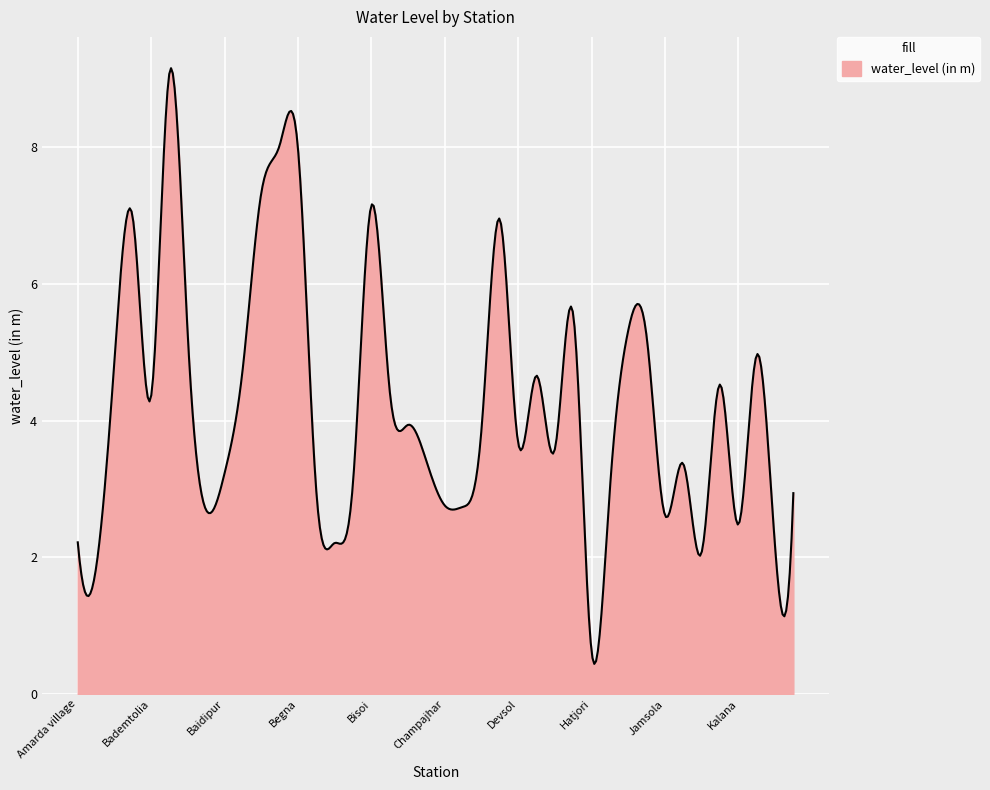

What is the smallest value displayed?

0.4